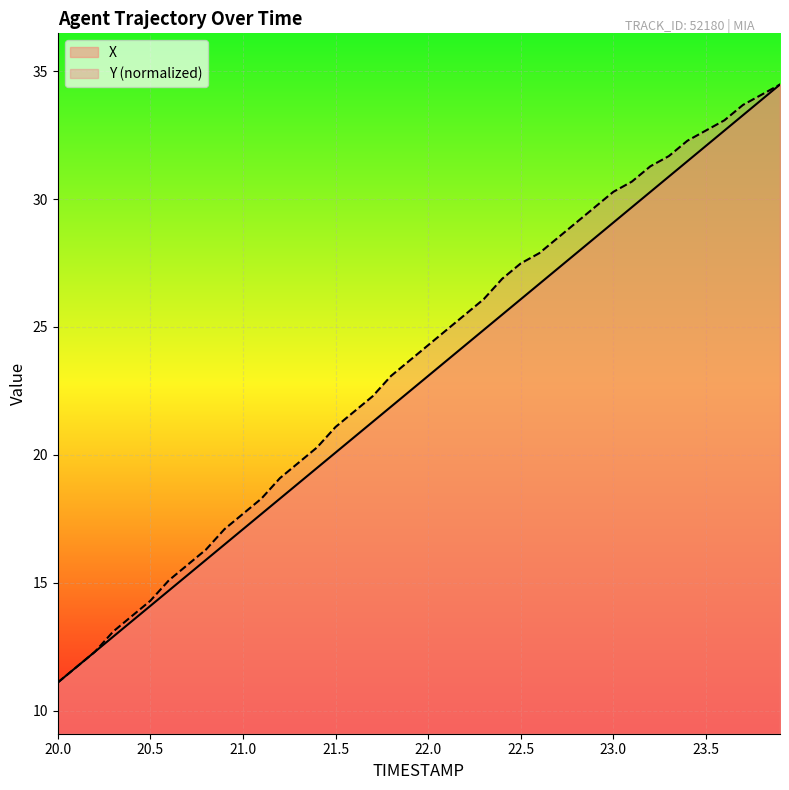

At which category does the chart reach its peak across all series?

23.9